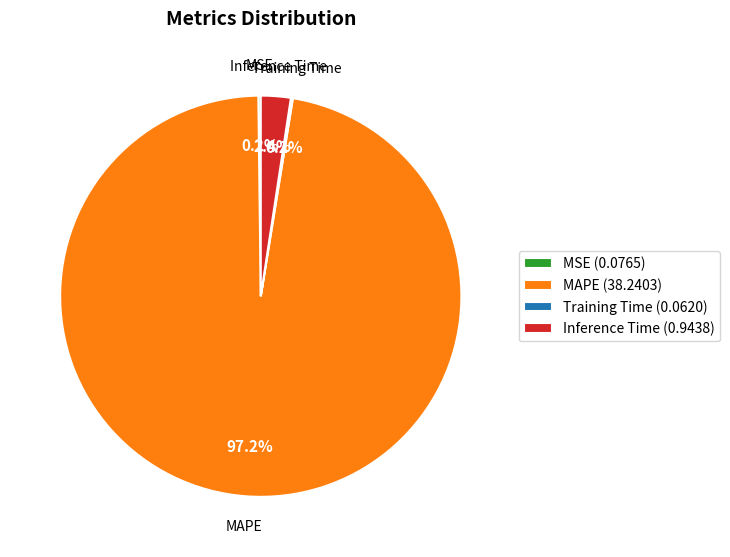

Is there any slice that represents more than half of the pie?

Yes